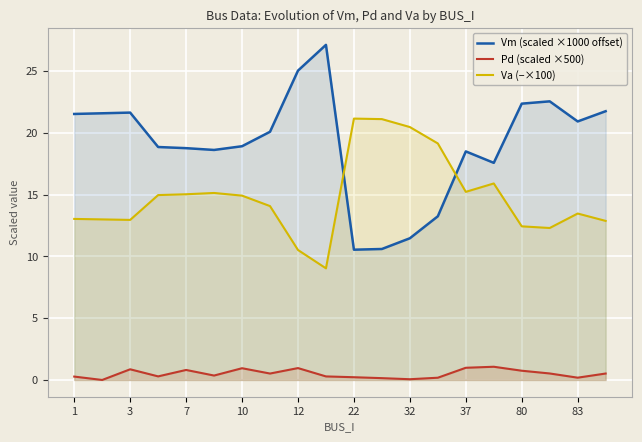

List the series in order of their overall mean, highest first.

Vm (scaled ×1000 offset), Va (−×100), Pd (scaled ×500)